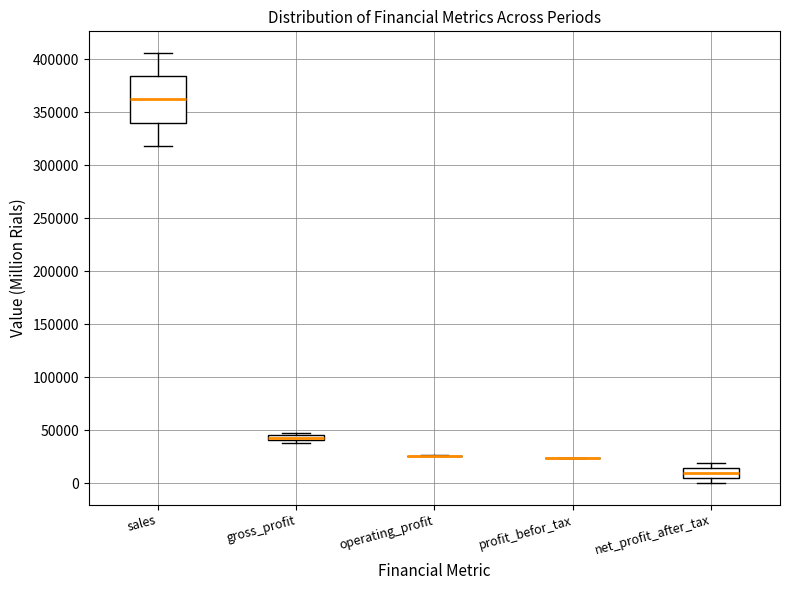

Where is the lower edge of the box for net_profit_after_tax on the y-axis? The values are not printed on the chart, so give them approximately, as read against the axis.

5000